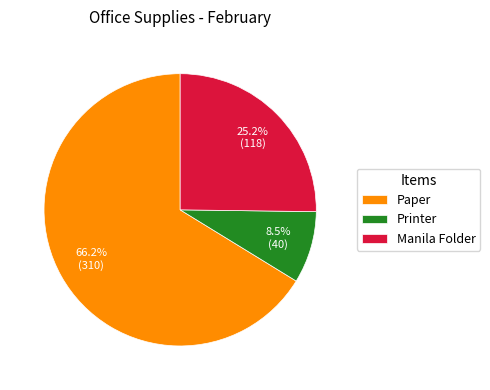

To the nearest percent, what is the difference between the largest and smallest slice percentages?

58%